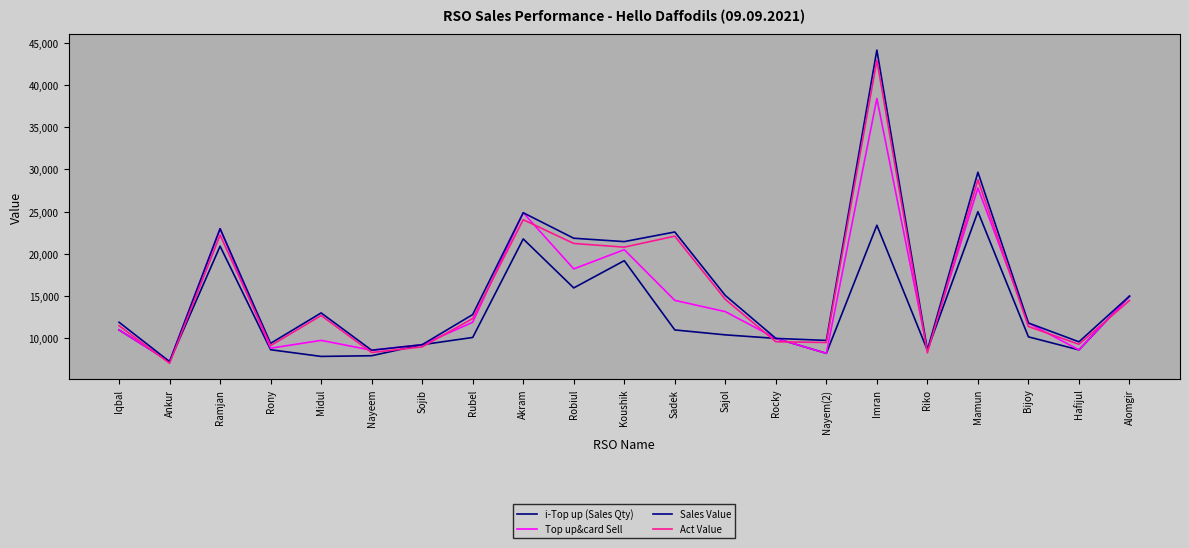

Is it true that Act Value equals 8372.4 at Alomgir?

False